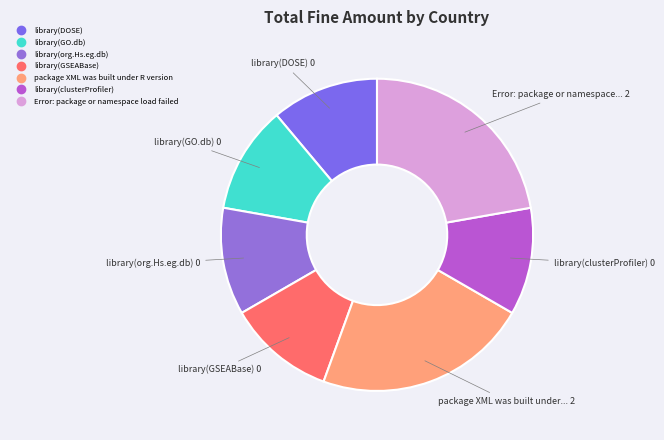

How many segments does this pie chart have?

7